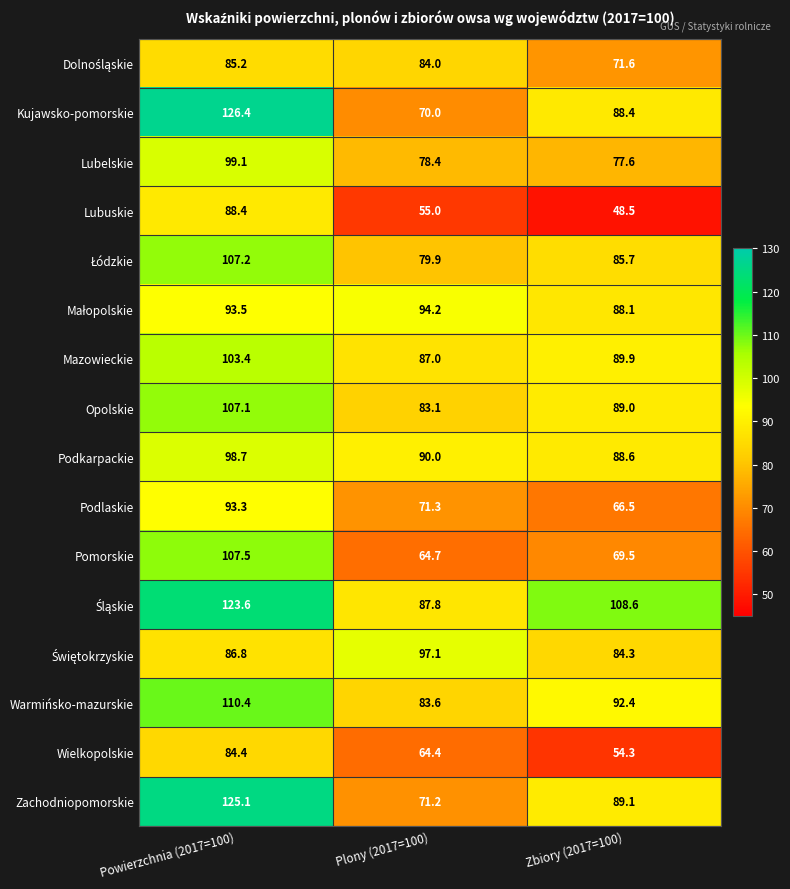

Which series has the largest range (max minus min)?

Kujawsko-pomorskie